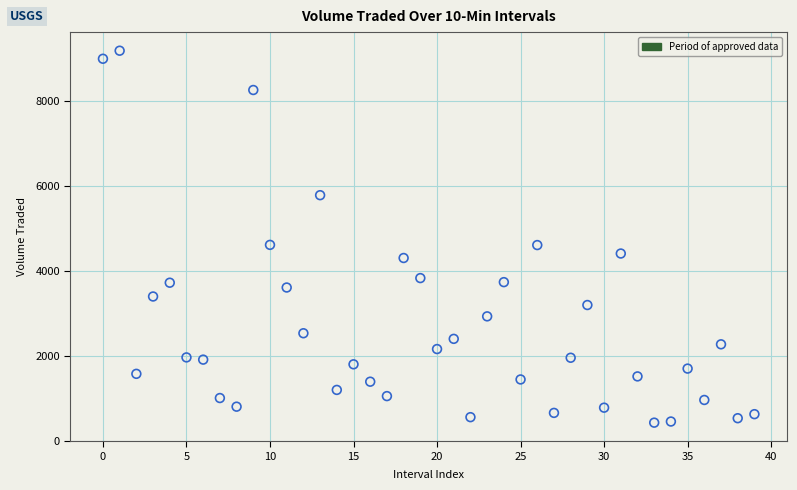

What is the range of Y values (max minus min)?

8746.5